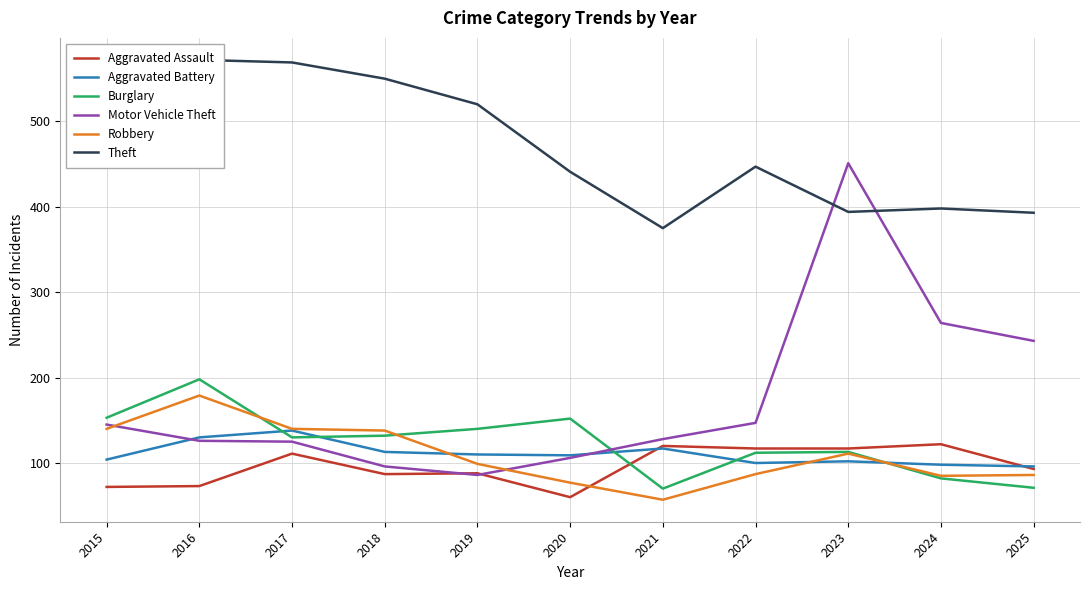

What is the difference between the maximum and minimum values in the Aggravated Assault series?

62